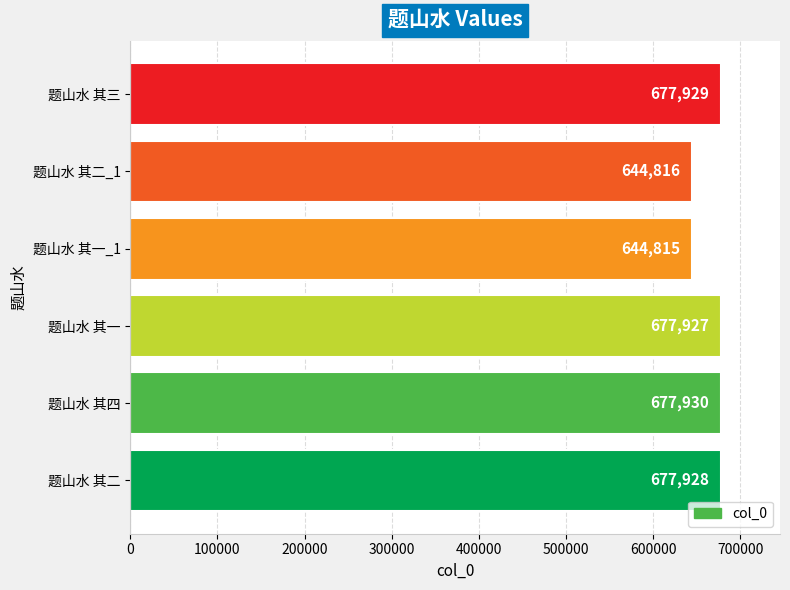

How many data points does each series have?

6